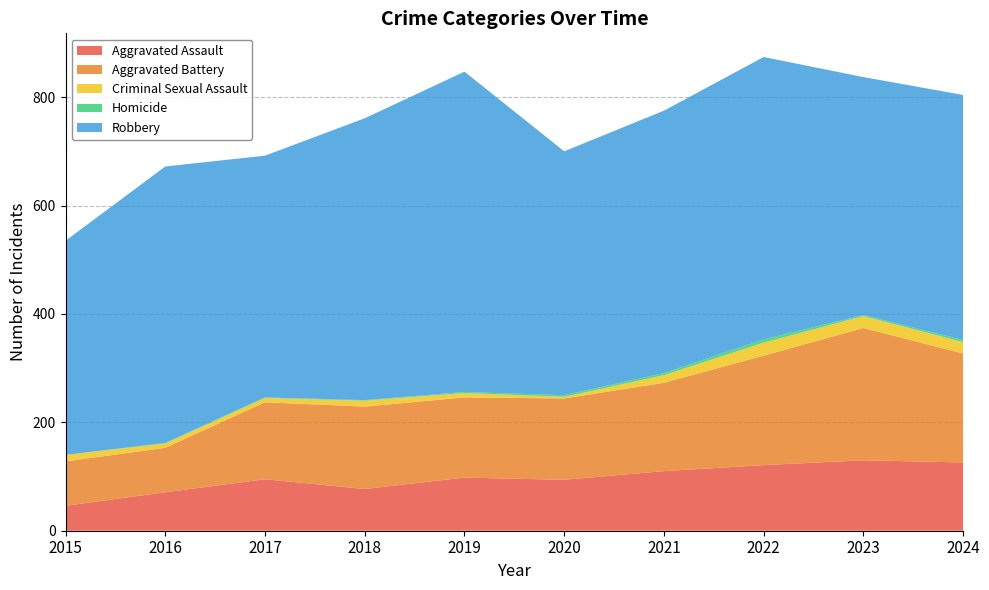

Reading left to right, what are all the values shown in this chart?

Aggravated Assault: 2015=46	2016=71	2017=95	2018=77	2019=98	2020=94	2021=110	2022=121	2023=130	2024=126
Aggravated Battery: 2015=82	2016=82	2017=142	2018=152	2019=148	2020=150	2021=163	2022=202	2023=244	2024=201
Criminal Sexual Assault: 2015=12	2016=8	2017=8	2018=11	2019=8	2020=3	2021=14	2022=24	2023=22	2024=21
Homicide: 2015=0	2016=1	2017=1	2018=1	2019=2	2020=3	2021=4	2022=6	2023=2	2024=4
Robbery: 2015=395	2016=510	2017=446	2018=520	2019=591	2020=450	2021=484	2022=521	2023=439	2024=452